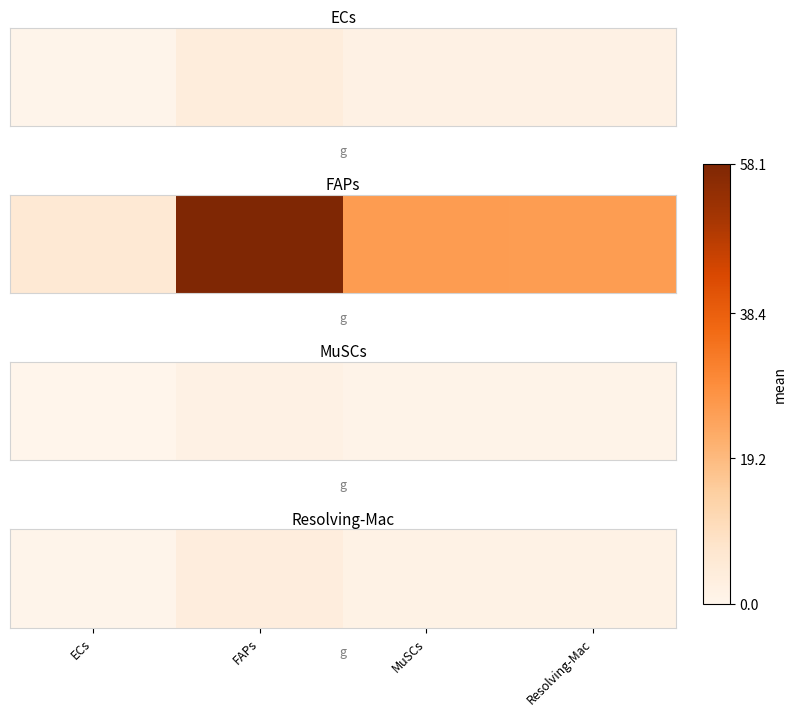

How many values are between 1 and 3?

2